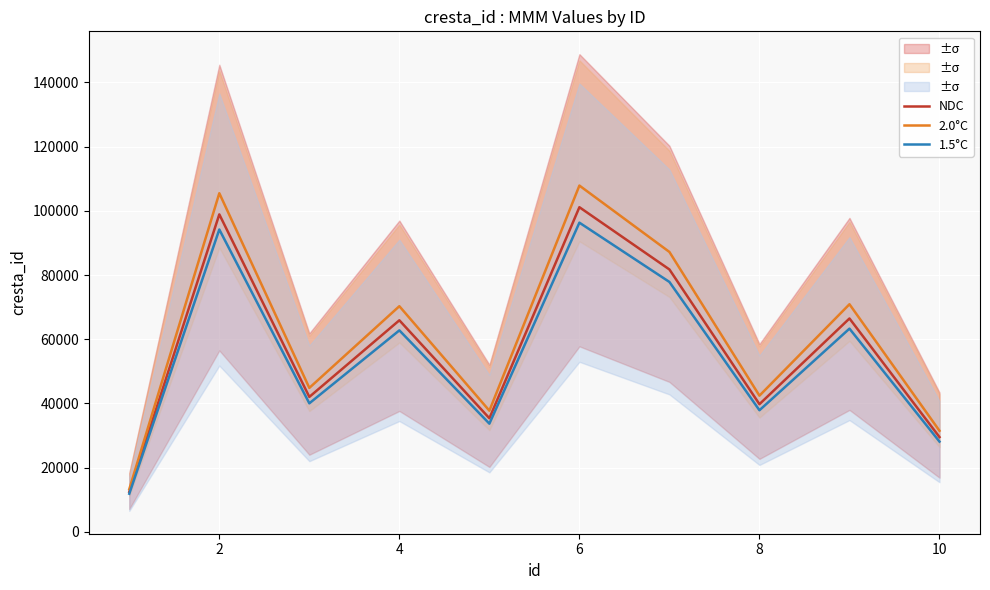

How many interior local peaks does the 1.5°C series have?

4